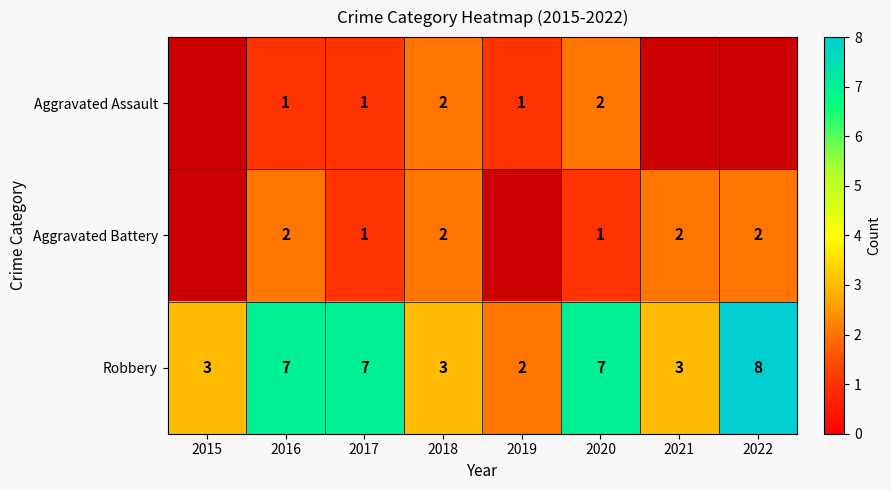

Count the number of data series in this chart.

3